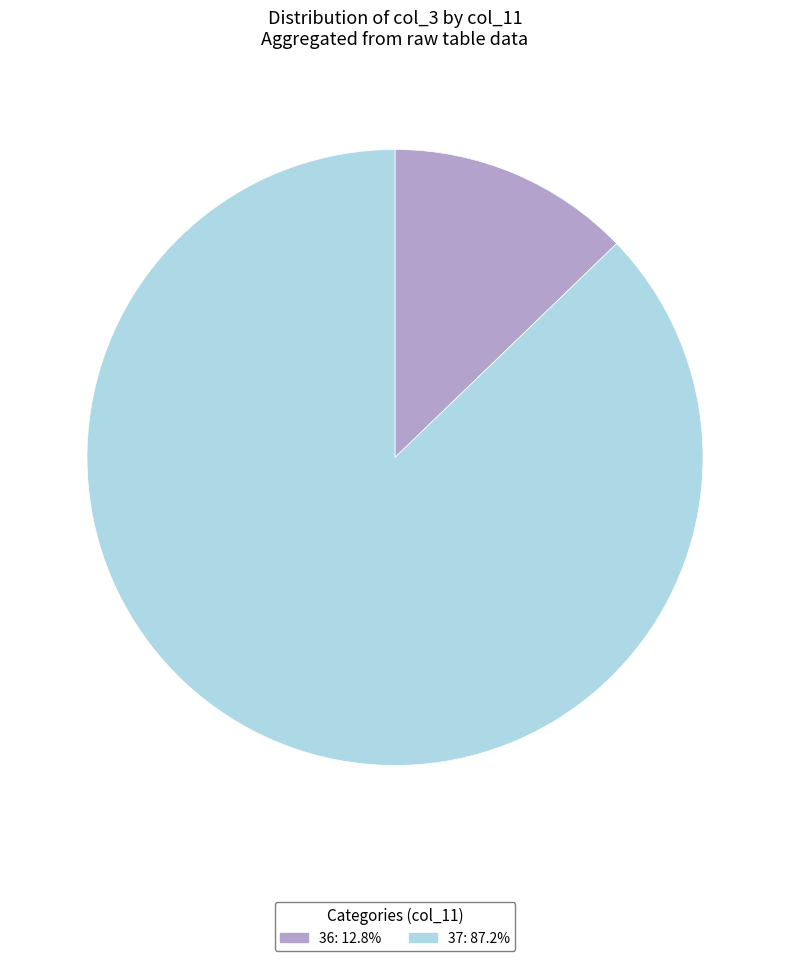

Does any single category account for the majority?

Yes